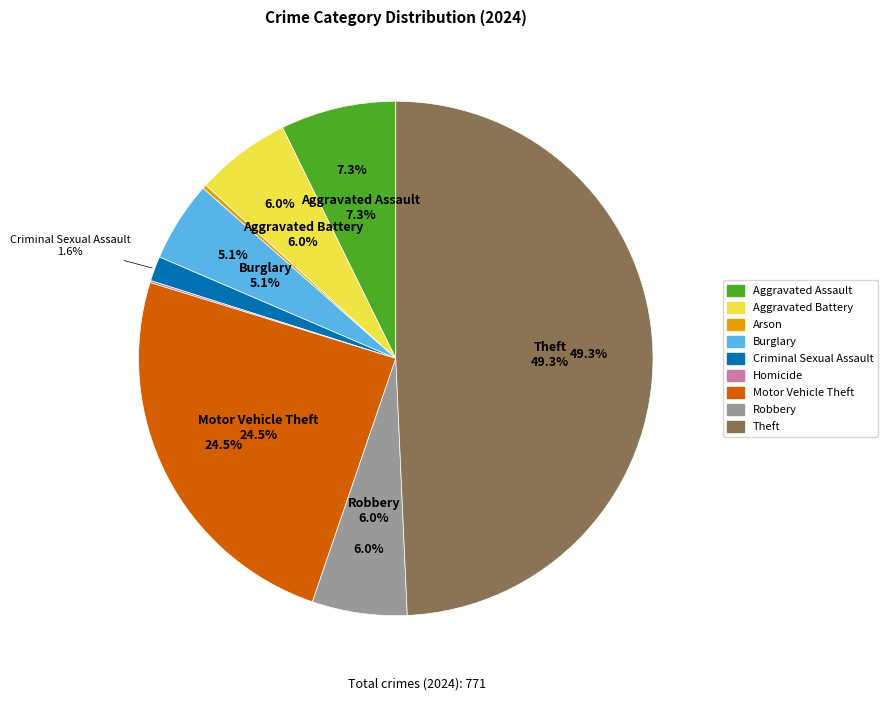

What is the largest slice in the pie chart?

Theft